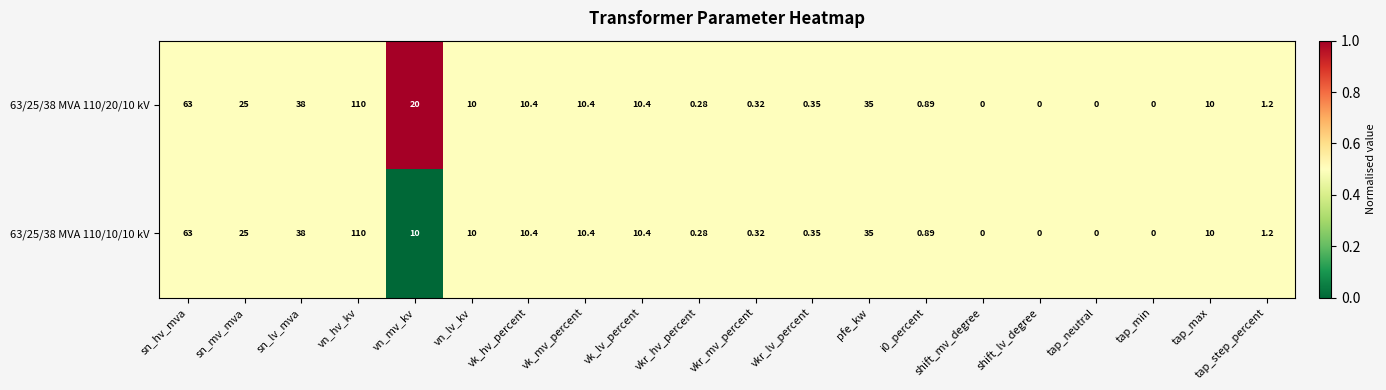

Where is 63/25/38 MVA 110/10/10 kV nearest to the value 55?

sn_hv_mva